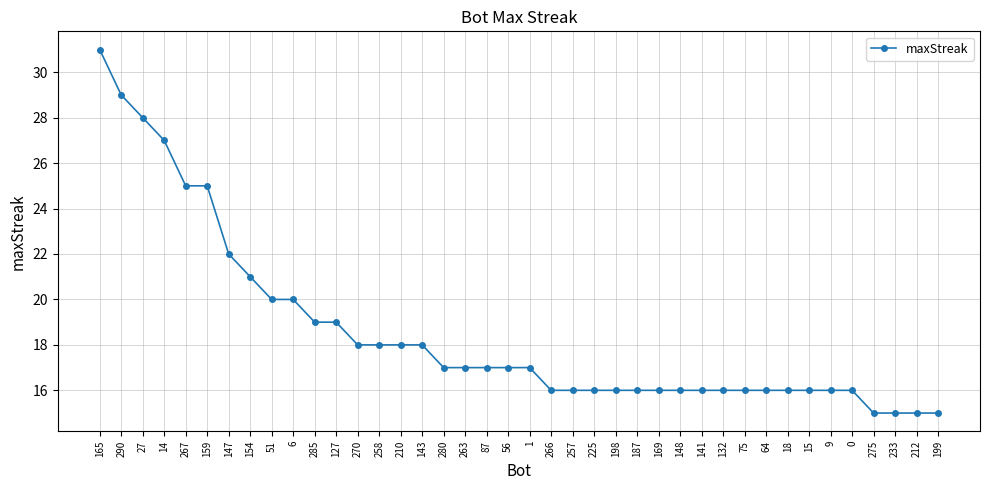

What is the maximum value shown in the chart?

31